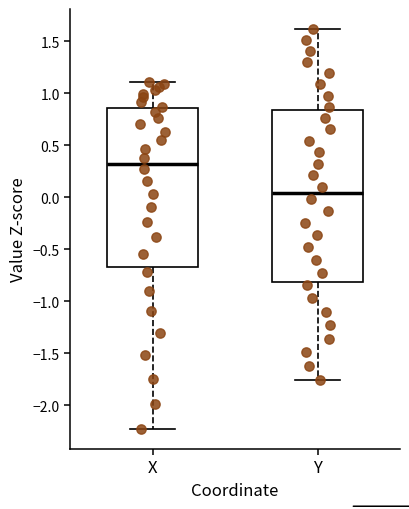

Which box's median line is the highest?

X